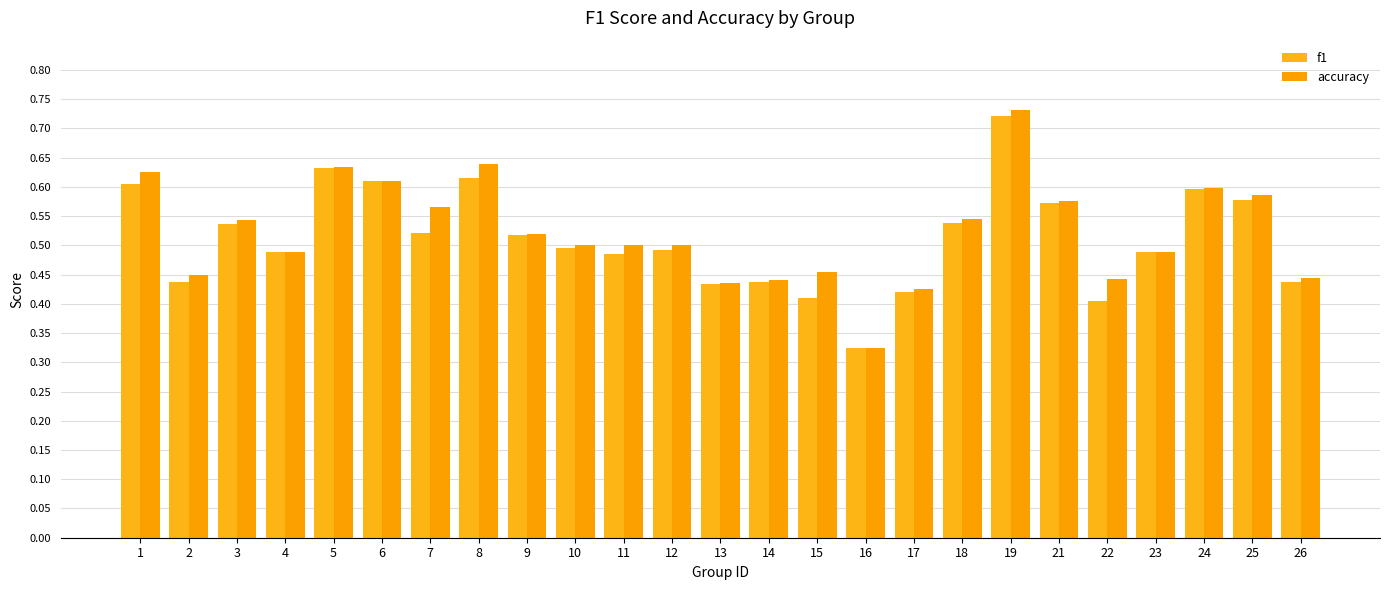

Reading right to left, transcribe all the data shown in this chart.

f1: 26=0.4	25=0.6	24=0.6	23=0.5	22=0.4	21=0.6	19=0.7	18=0.5	17=0.4	16=0.3	15=0.4	14=0.4	13=0.4	12=0.5	11=0.5	10=0.5	9=0.5	8=0.6	7=0.5	6=0.6	5=0.6	4=0.5	3=0.5	2=0.4	1=0.6
accuracy: 26=0.4	25=0.6	24=0.6	23=0.5	22=0.4	21=0.6	19=0.7	18=0.5	17=0.4	16=0.3	15=0.5	14=0.4	13=0.4	12=0.5	11=0.5	10=0.5	9=0.5	8=0.6	7=0.6	6=0.6	5=0.6	4=0.5	3=0.5	2=0.5	1=0.6